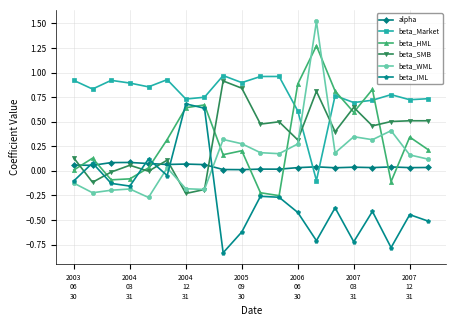

True or false: beta_WML has more than 1 interior local peaks.

True